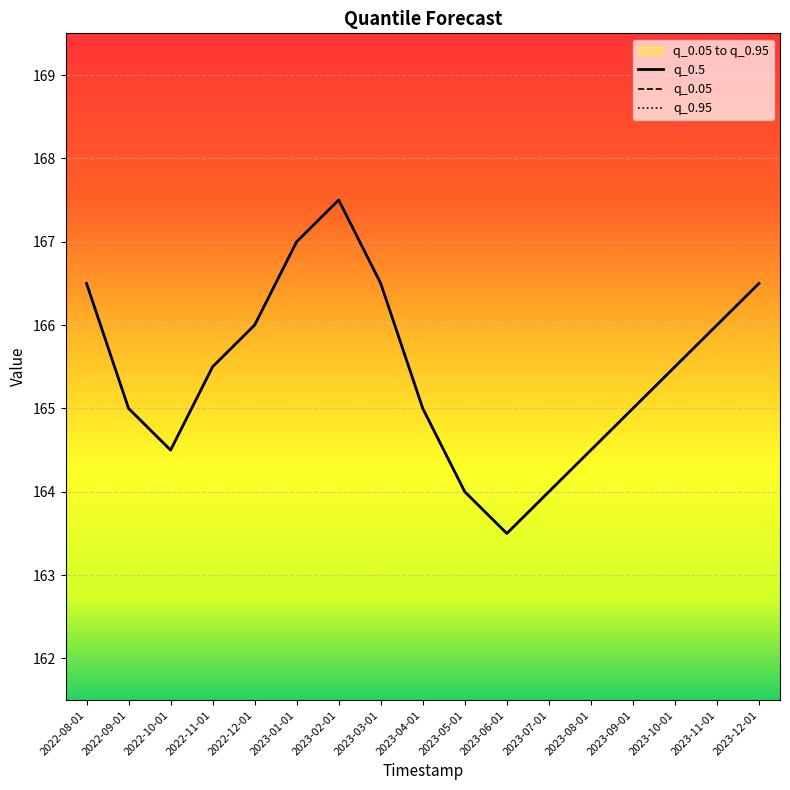

What position from the left is 2022-09-01?

2